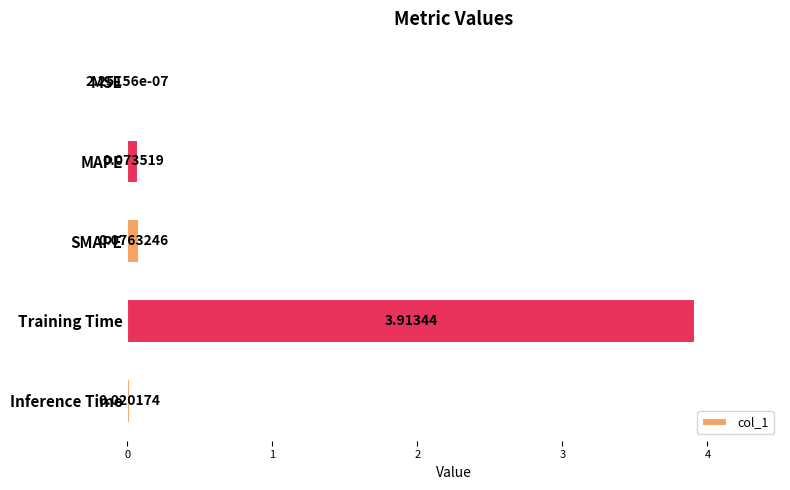

Which category has the highest value across all series?

Training Time